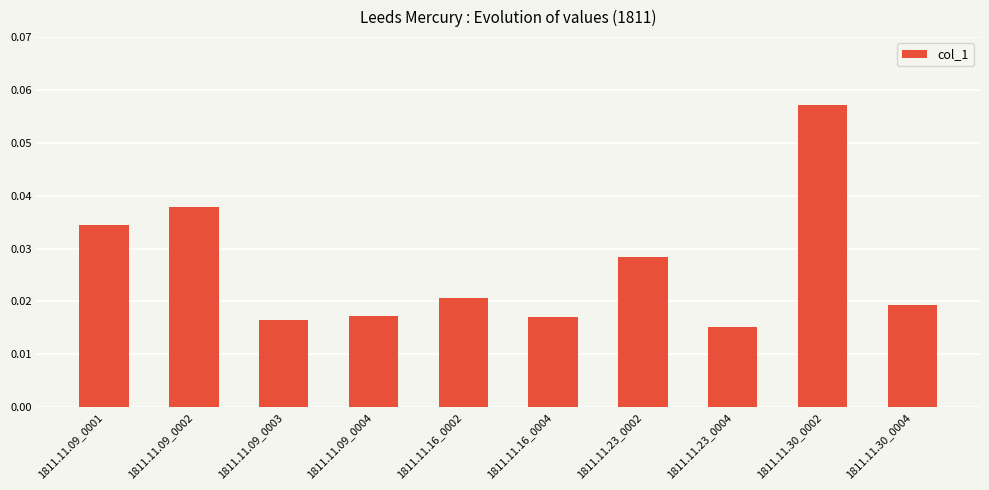

Which has a higher value, 1811.11.09_0002 or 1811.11.16_0002?

1811.11.09_0002